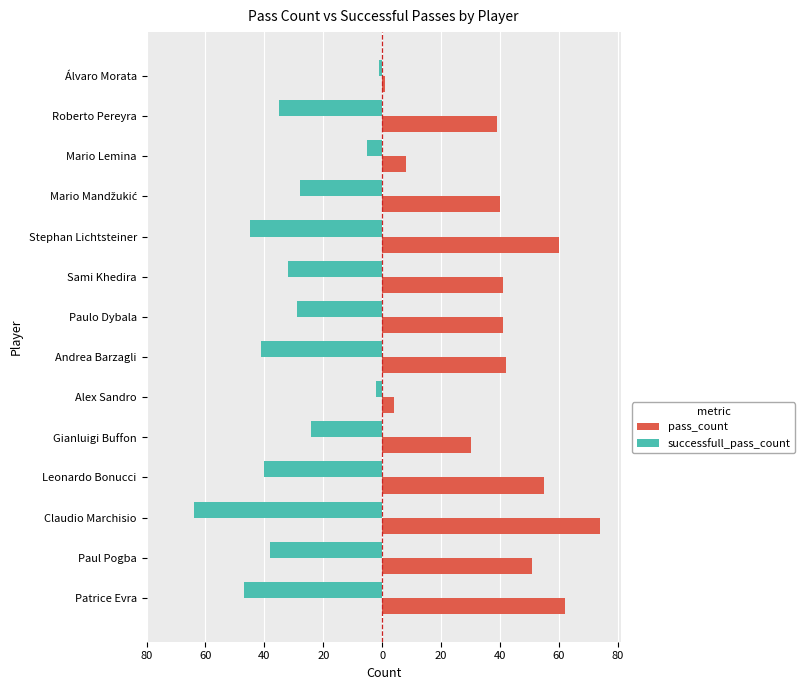

What are all the series names shown in the legend?

pass_count, successfull_pass_count